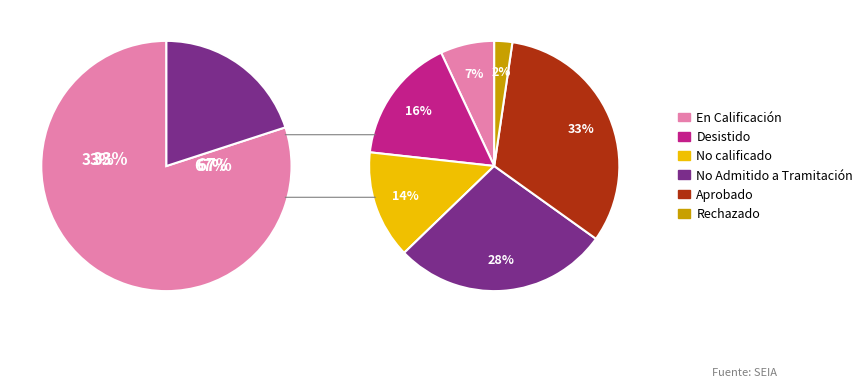

True or false: EIA accounts for 13% of the total.

False